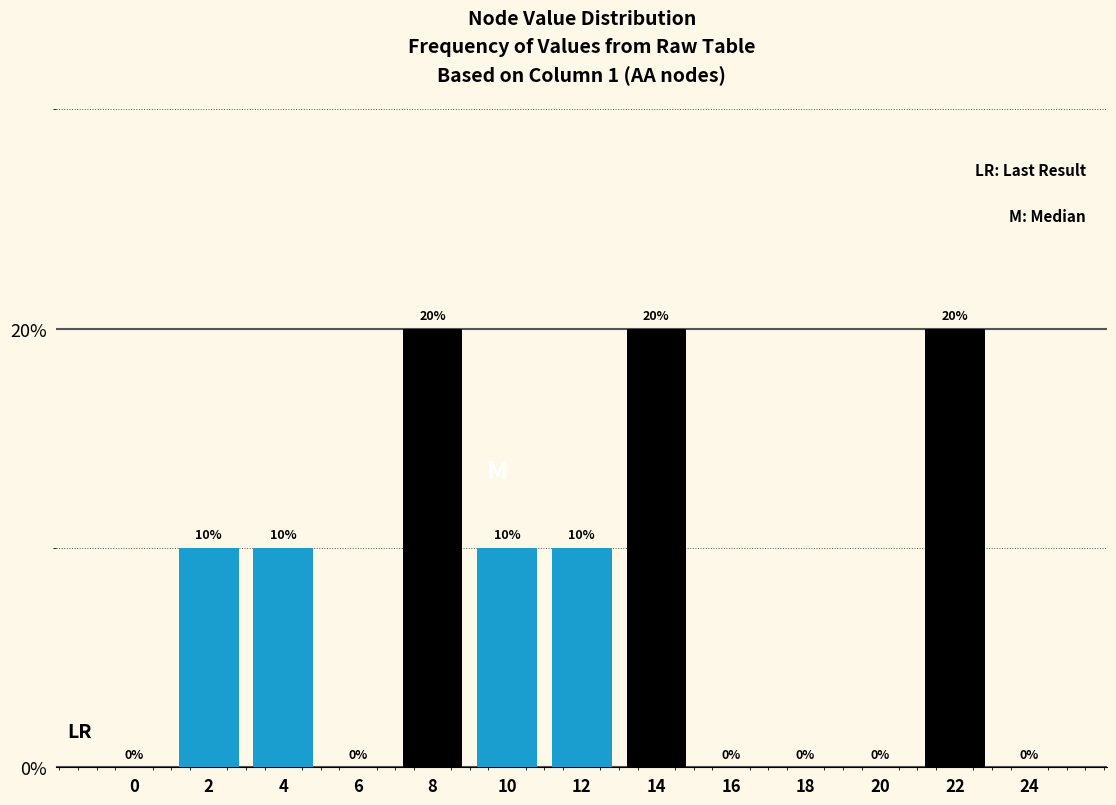

Reading left to right, what are all the values shown in this chart?

0=0	2=10	4=10	6=0	8=20	10=10	12=10	14=20	16=0	18=0	20=0	22=20	24=0